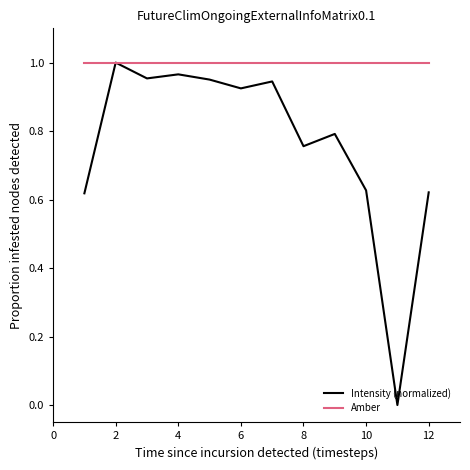

Which series has the largest total across all categories?

Amber